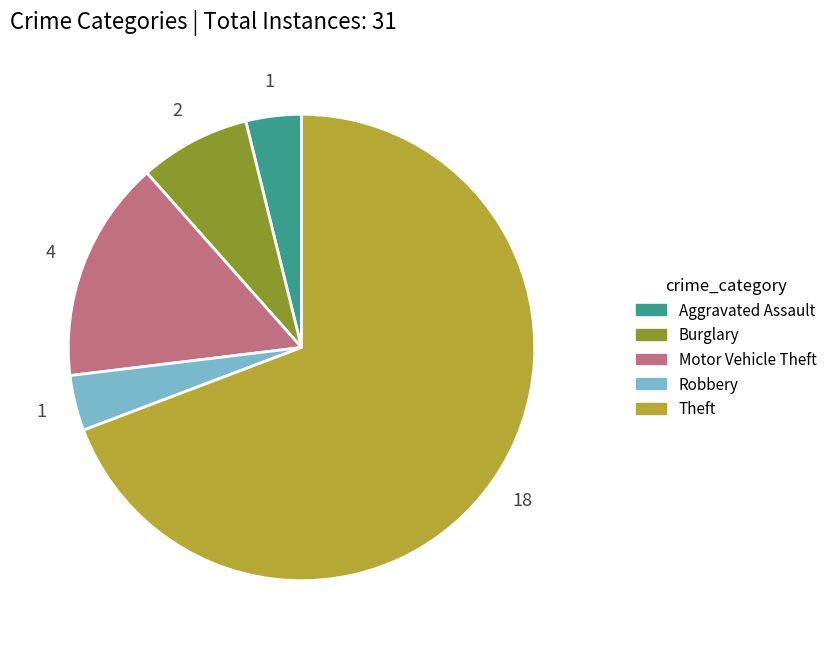

Is Theft the majority of the pie?

Yes